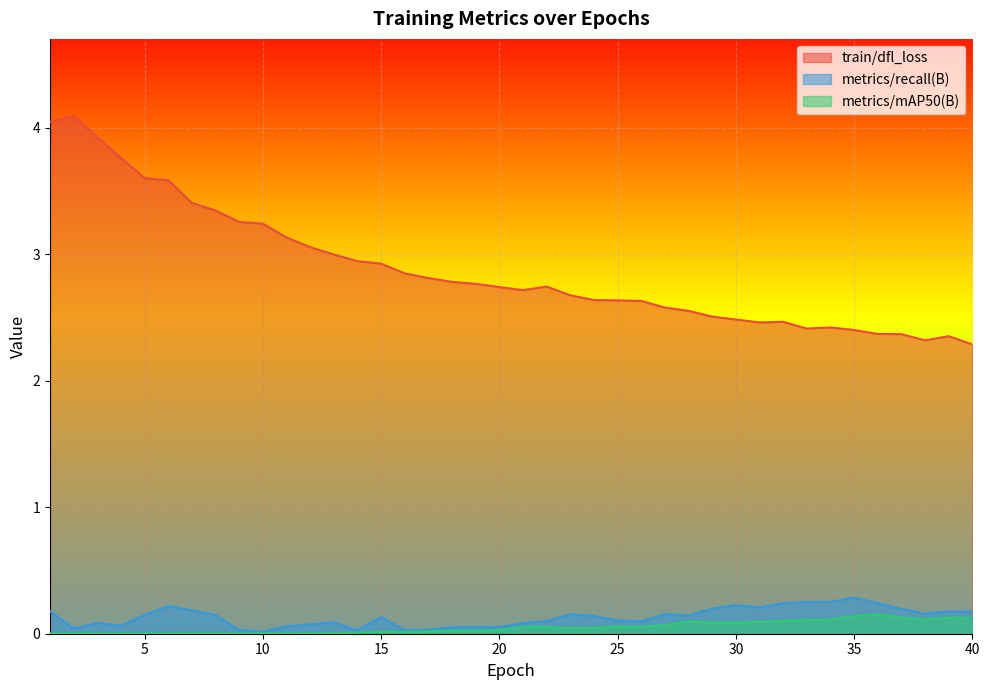

At which category does metrics/recall(B) reach its first local peak?

3